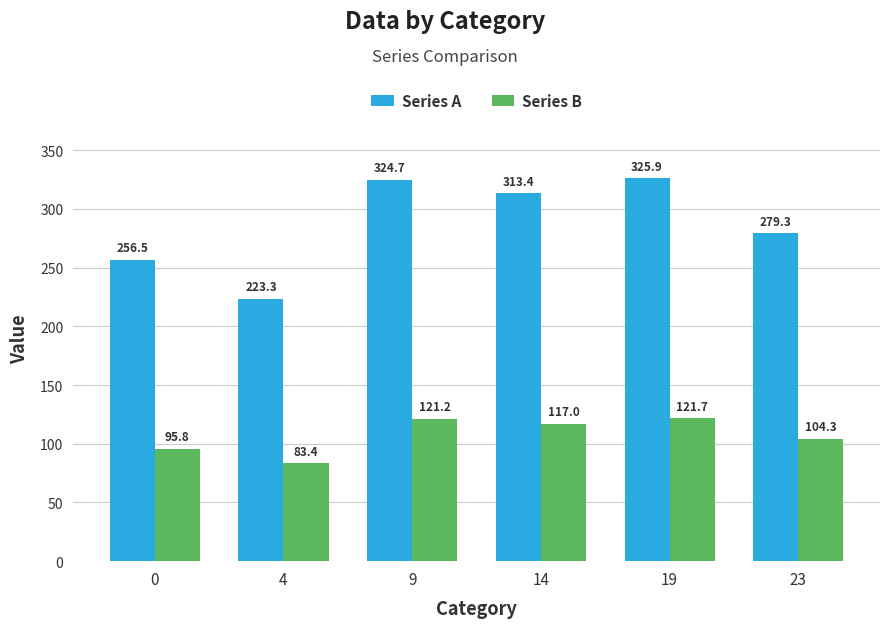

What is the average value of the Series B series?

107.2